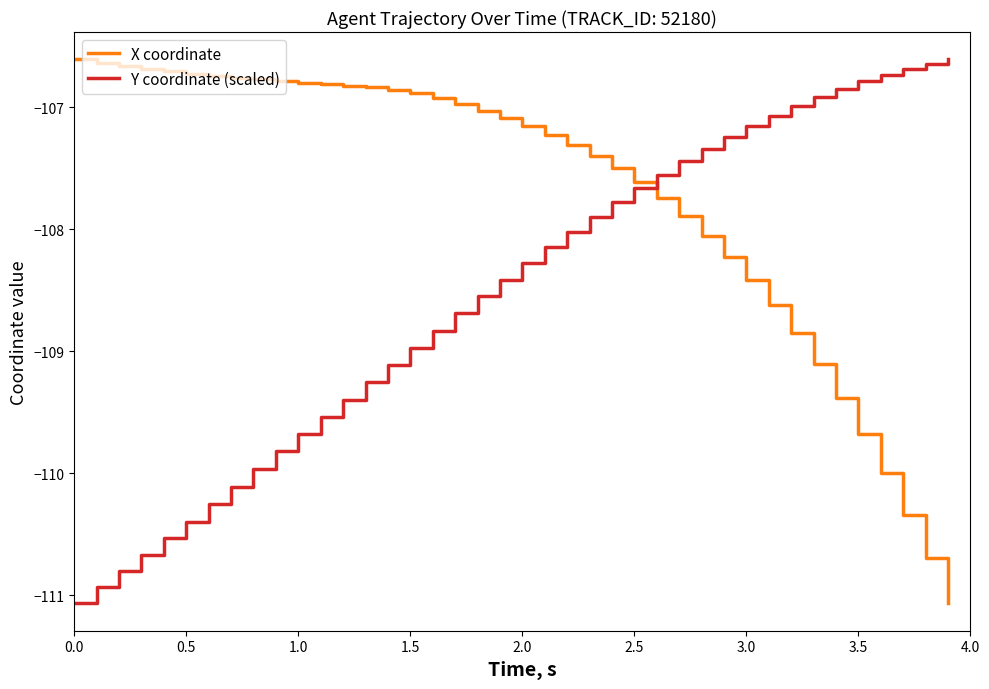

What is the greatest value displayed?

-106.6